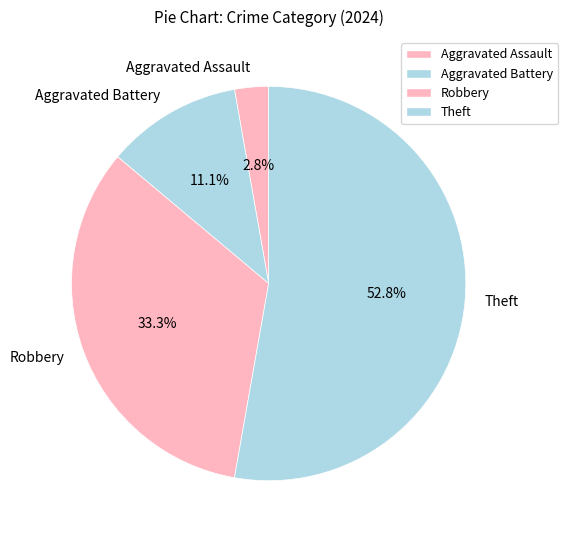

Which category has the biggest portion of the pie?

Theft